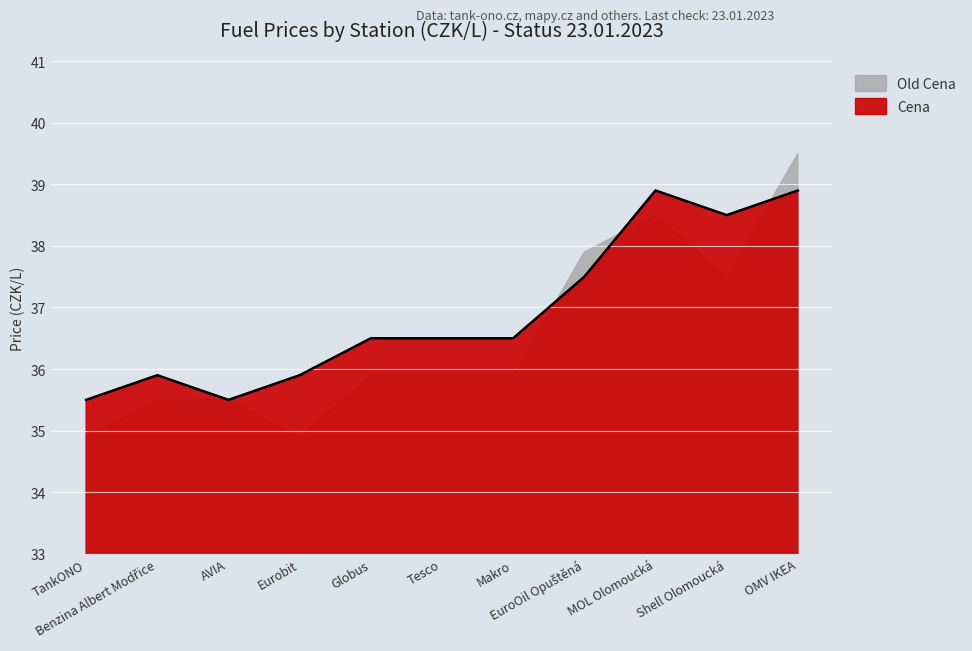

Which label corresponds to the largest value in the chart?

MOL Olomoucká